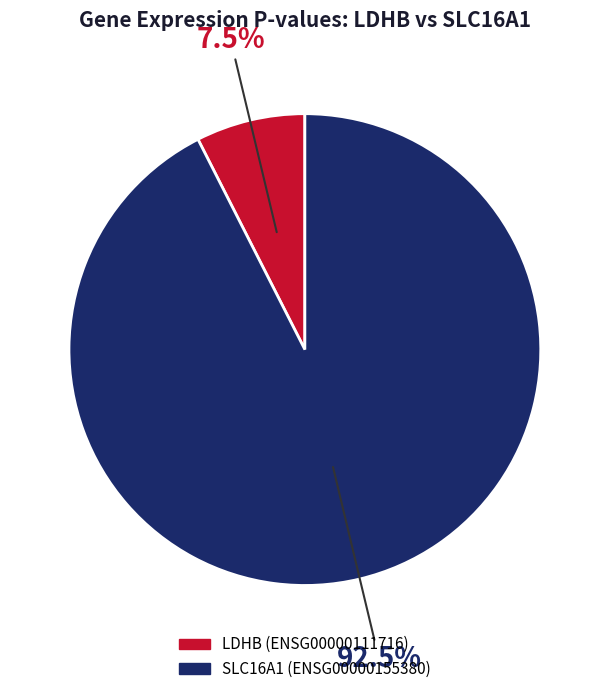

Is there a majority slice in this chart?

Yes